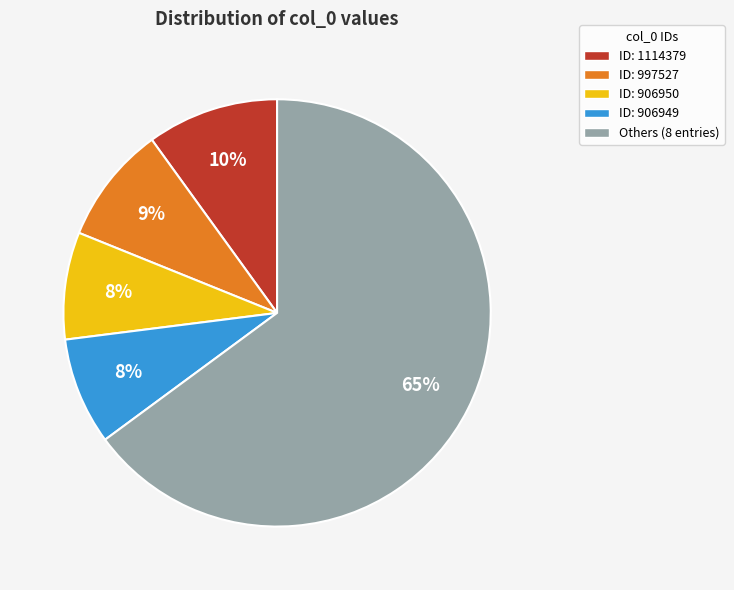

Approximately how many times larger is the value at ID: 1114379 compared to ID: 906949?

1.2